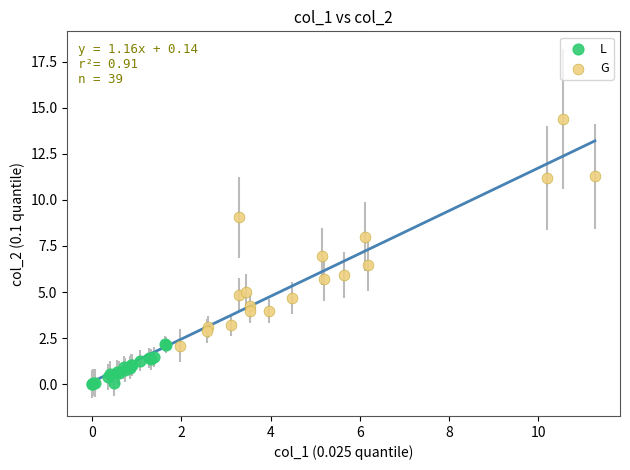

Which series has the widest spread of Y values?

G